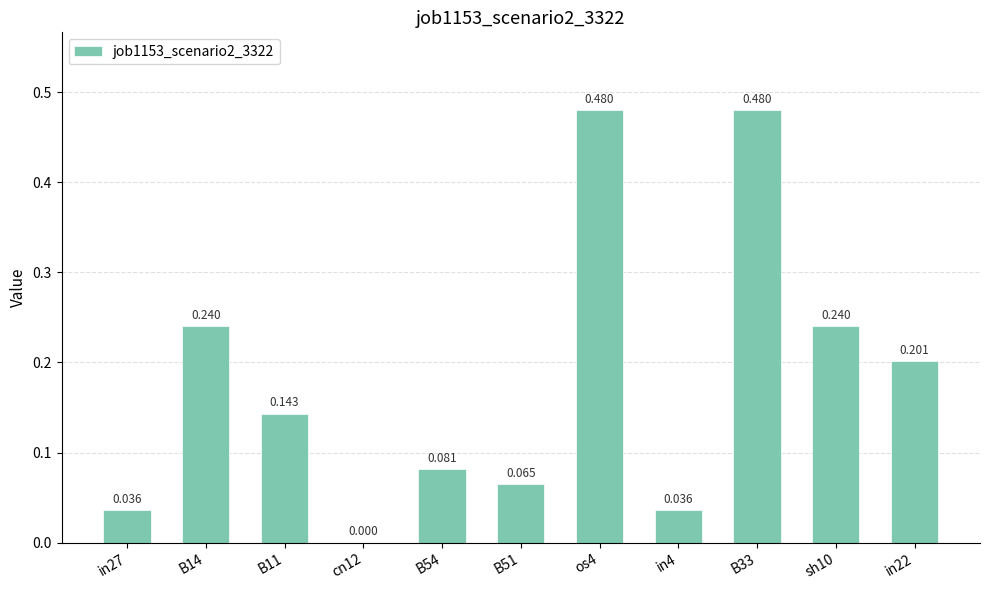

Reading left to right, transcribe all the data shown in this chart.

0.0	0.2	0.1	0.0	0.1	0.1	0.5	0.0	0.5	0.2	0.2